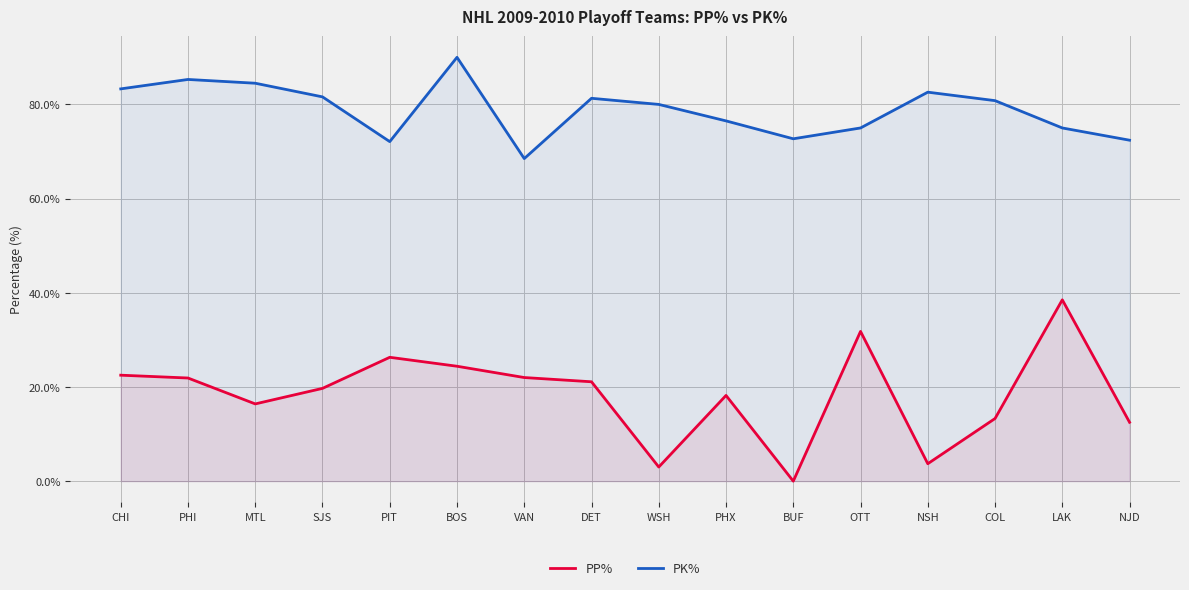

True or false: PK% and PP% intersect in this chart.

False